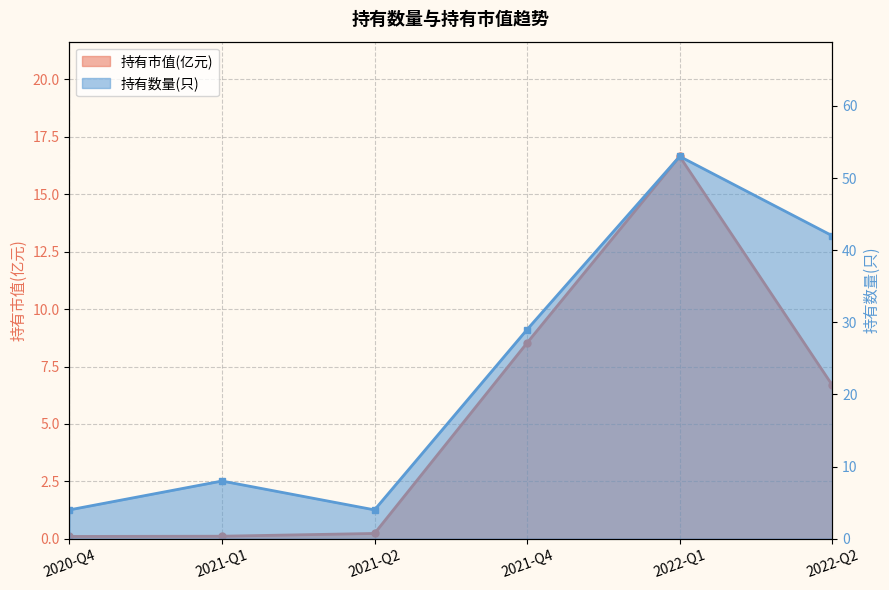

What is the difference between the maximum and second lowest values in the 持有市值(亿元) series?

16.5